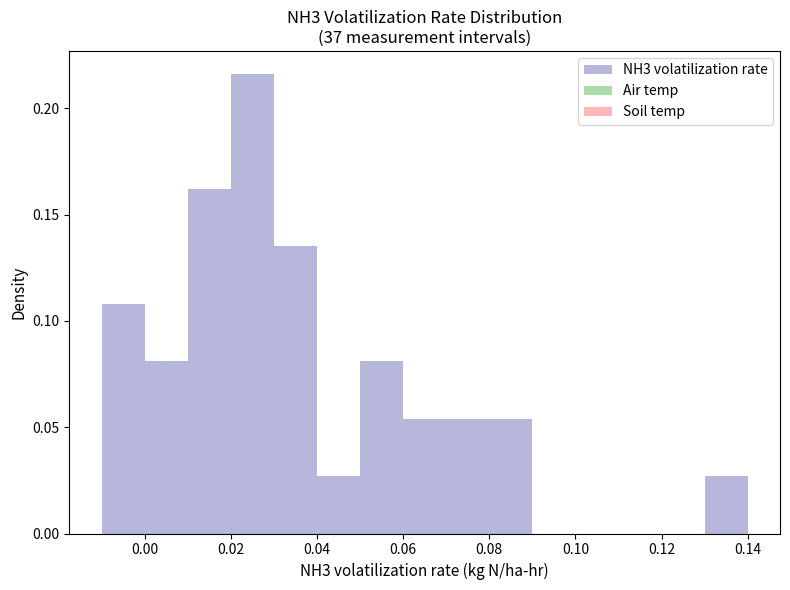

Which range on the x-axis has the tallest bar?

0.02 to 0.03